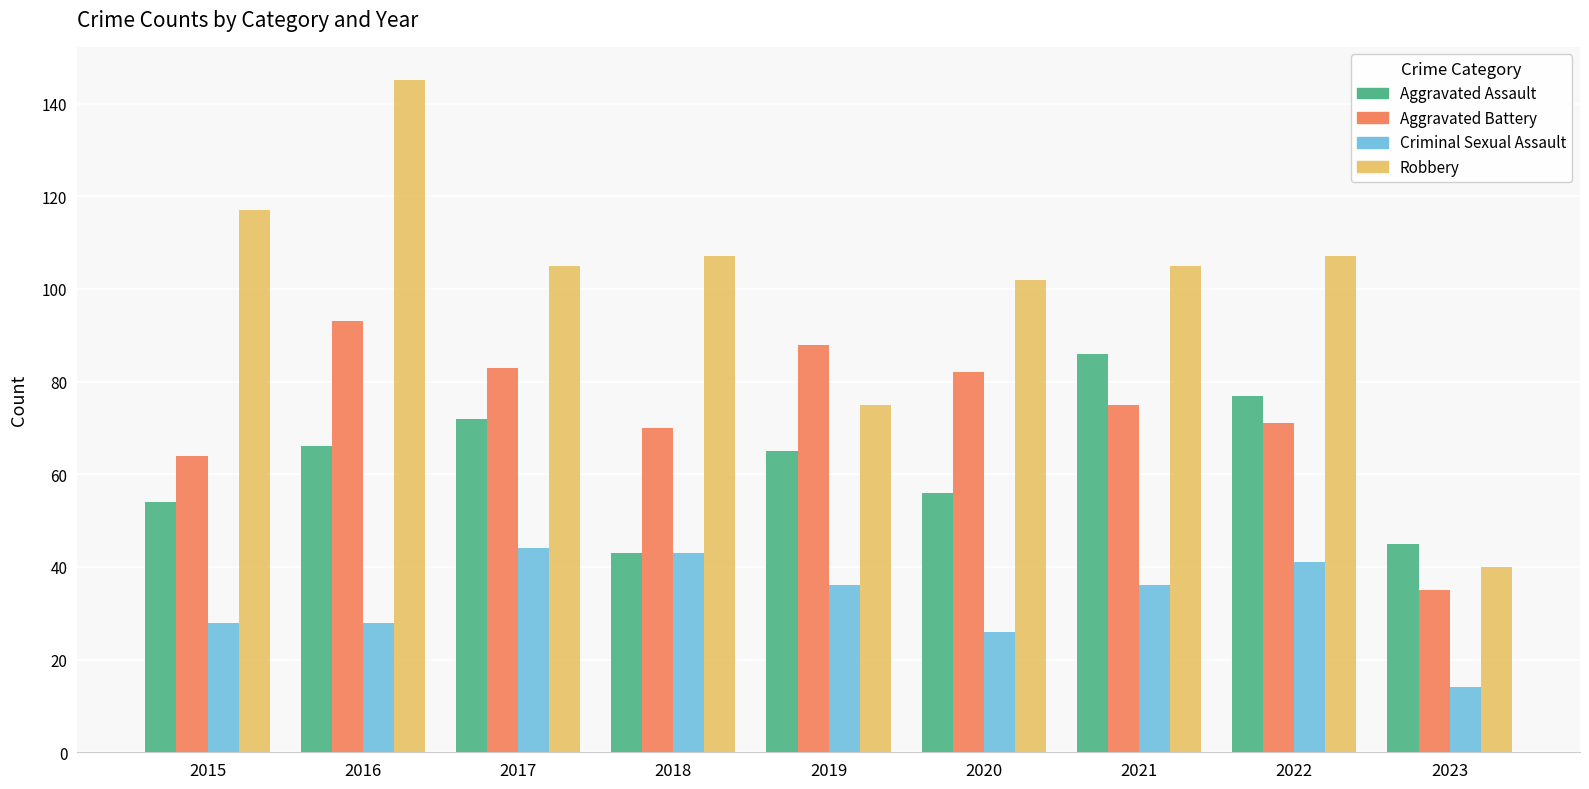

True or false: Robbery has a value of 37 at 2019.

False